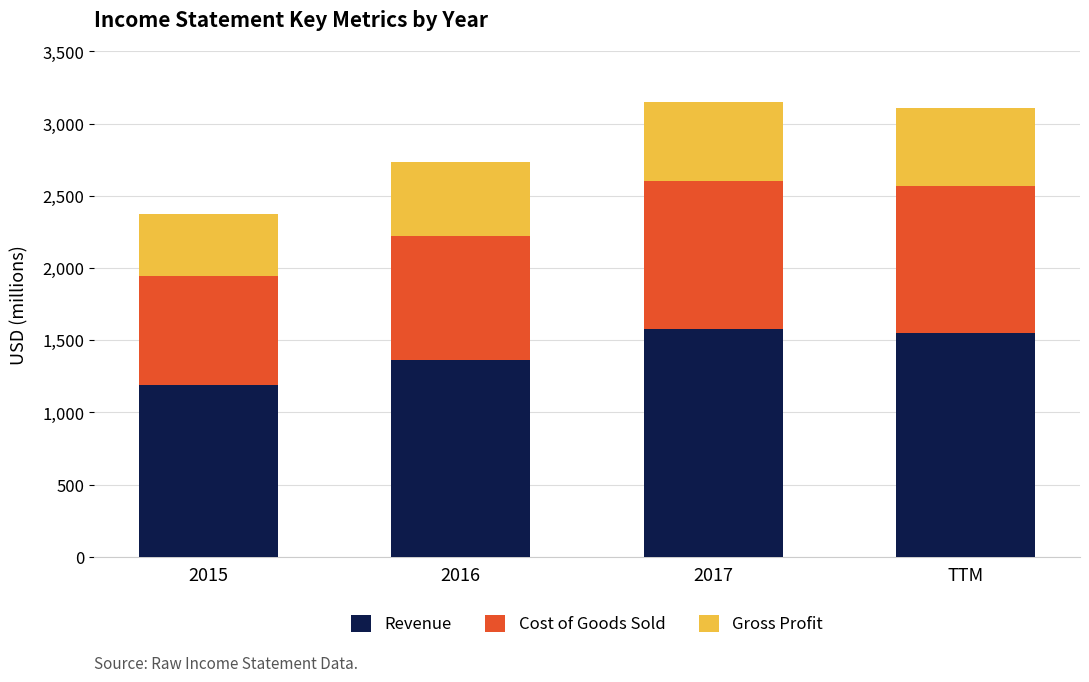

True or false: Revenue has a value of 1366 at 2016.

True